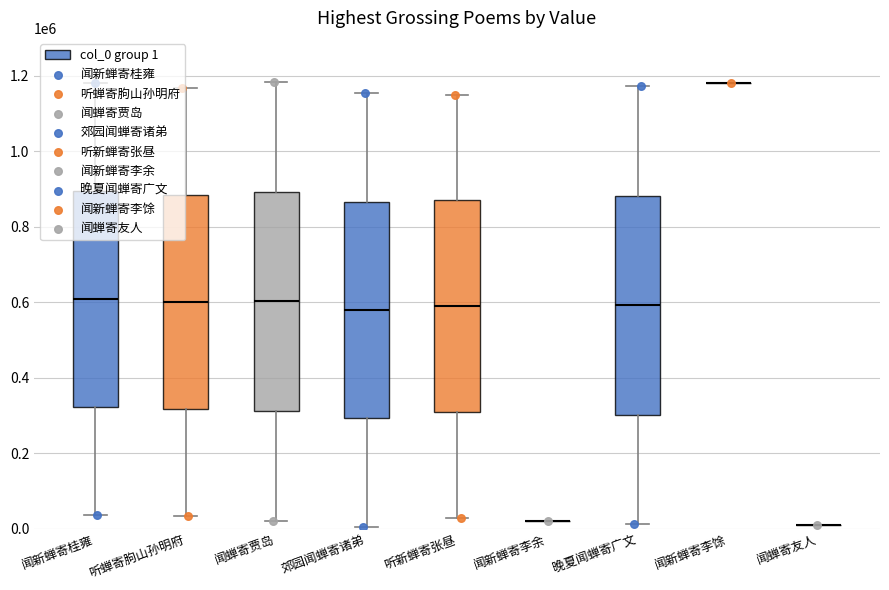

Which series has the largest total across all categories?

闻新蝉寄桂雍